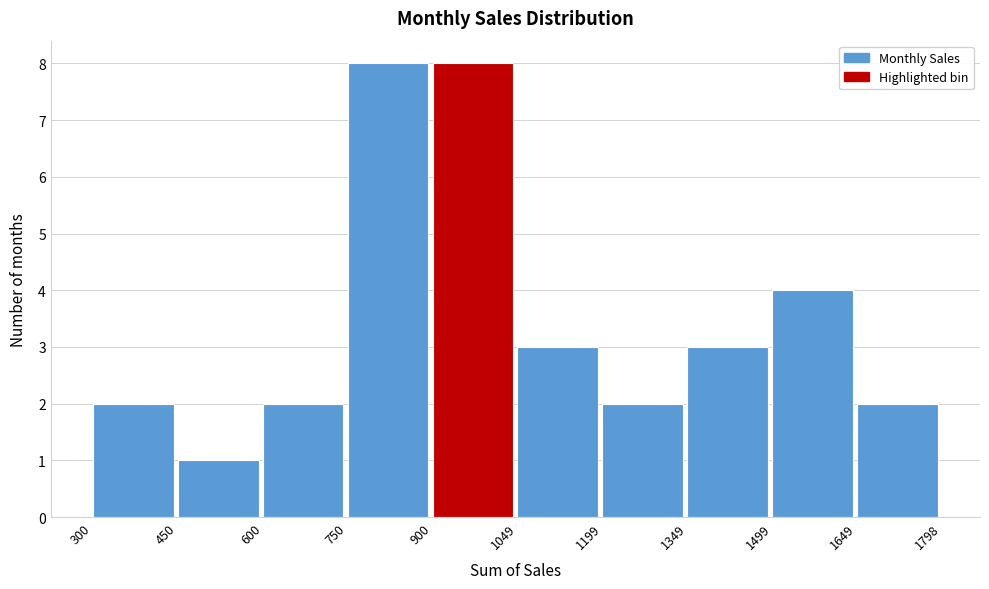

Reading left to right, list every bar in this chart as the range it spans on the x-axis followed by its height. The values are not printed on the chart, so give them approximately, as read against the axis.

300 to 450: 2
450 to 600: 1
600 to 750: 2
750 to 900: 8
900 to 1049: 8
1049 to 1199: 3
1199 to 1349: 2
1349 to 1499: 3
1499 to 1649: 4
1649 to 1798: 2